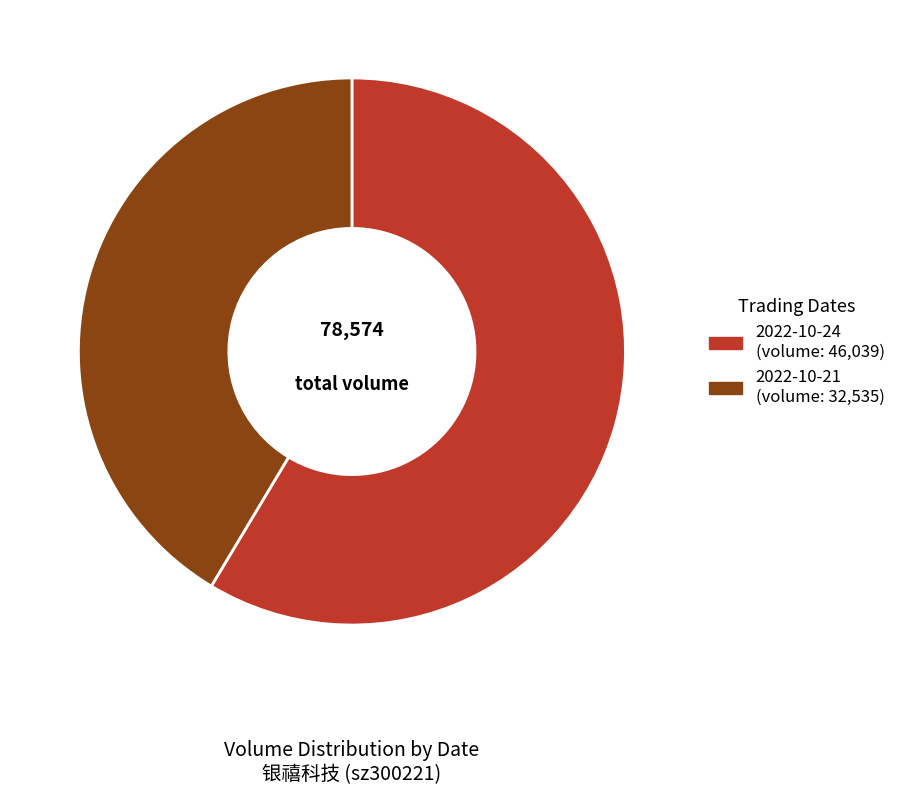

Rank the categories by value from highest to lowest.

2022-10-24, 2022-10-21